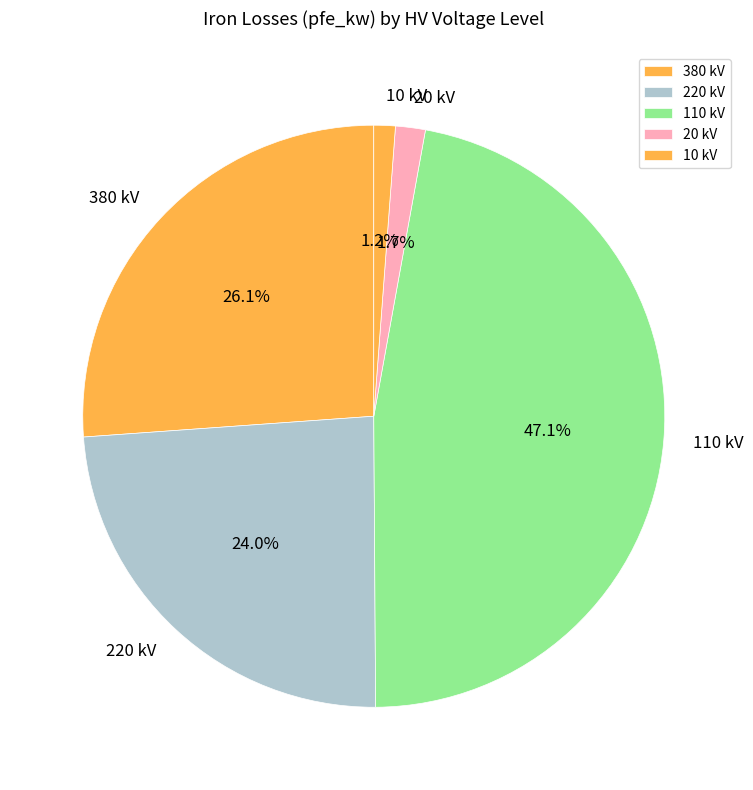

Is 110 kV the majority of the pie?

No